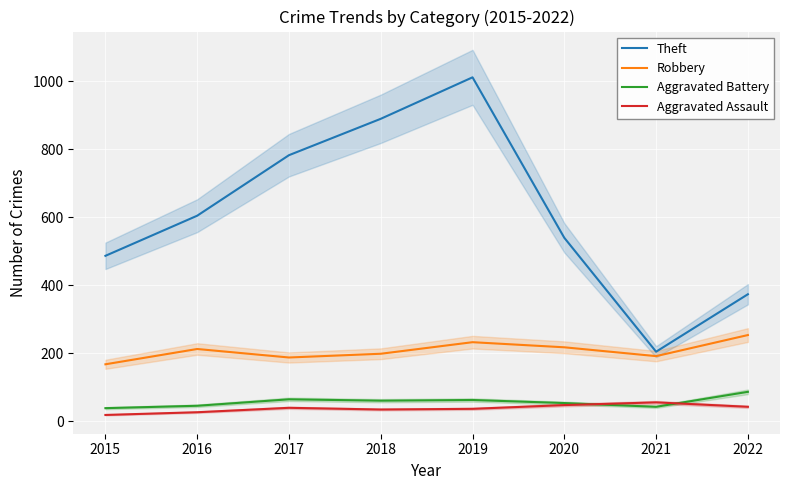

Reading left to right, extract all data points from this chart.

Theft: 486	604	782	889	1011	539	204	373
Robbery: 167	212	187	198	232	217	191	253
Aggravated Battery: 38	45	64	60	62	53	42	86
Aggravated Assault: 18	26	39	34	36	47	55	42